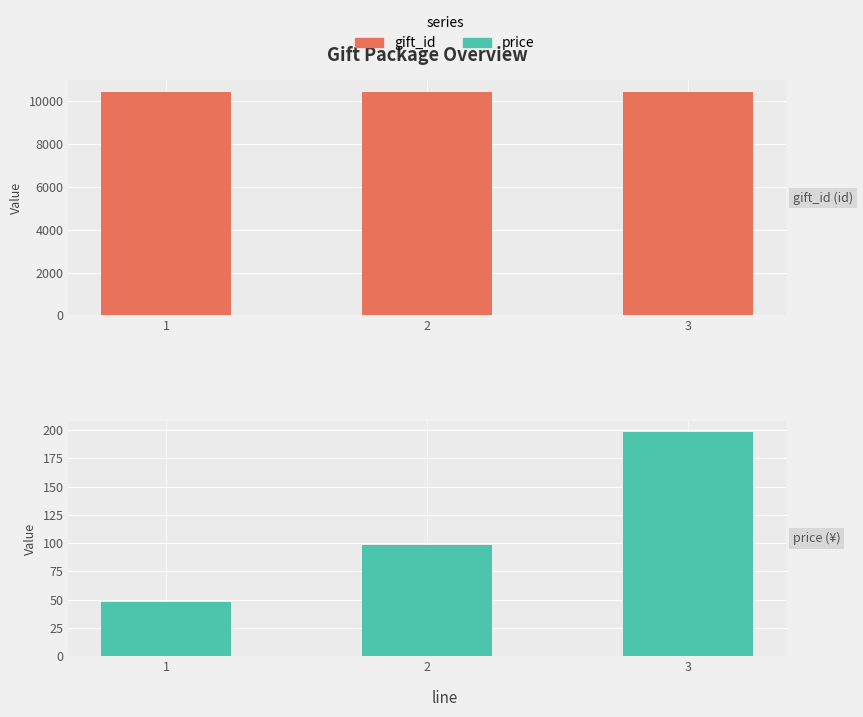

What are all the series names shown in the legend?

gift_id, price